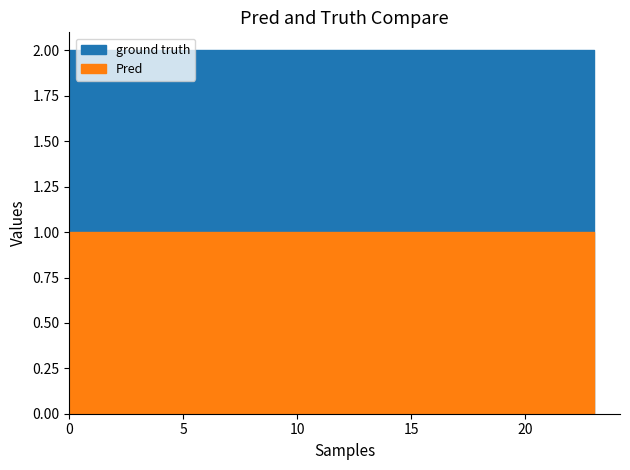

Does the chart have visible grid lines?

No